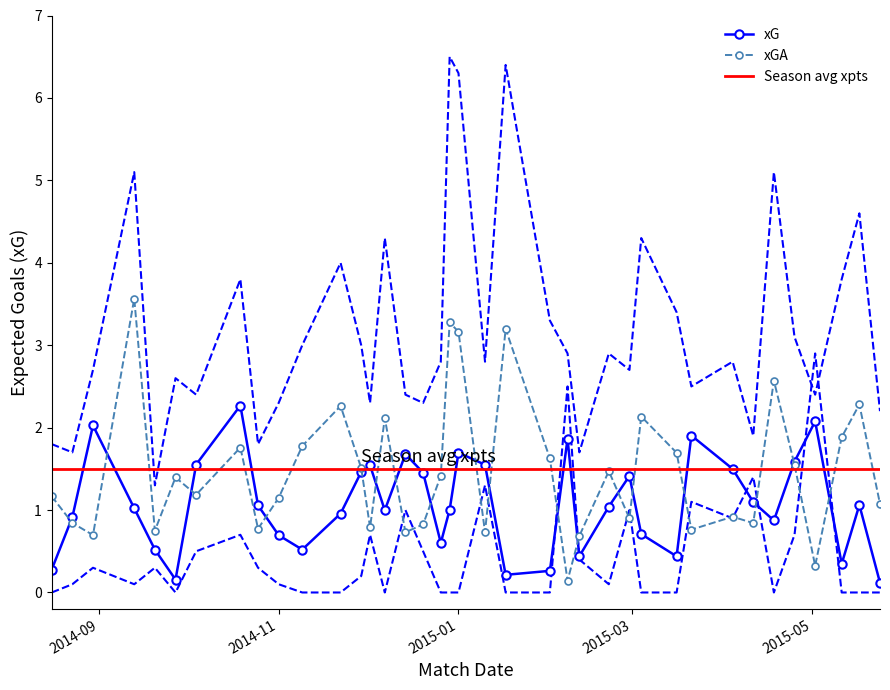

The xGA series shows 0.5 at 2014-12-02. True or false?

False